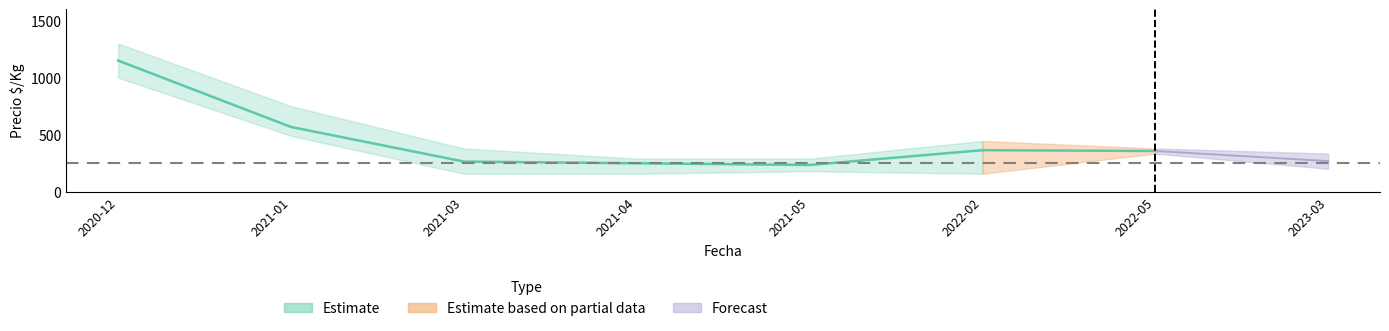

True or false: Precio_max and Precio_min intersect in this chart.

False